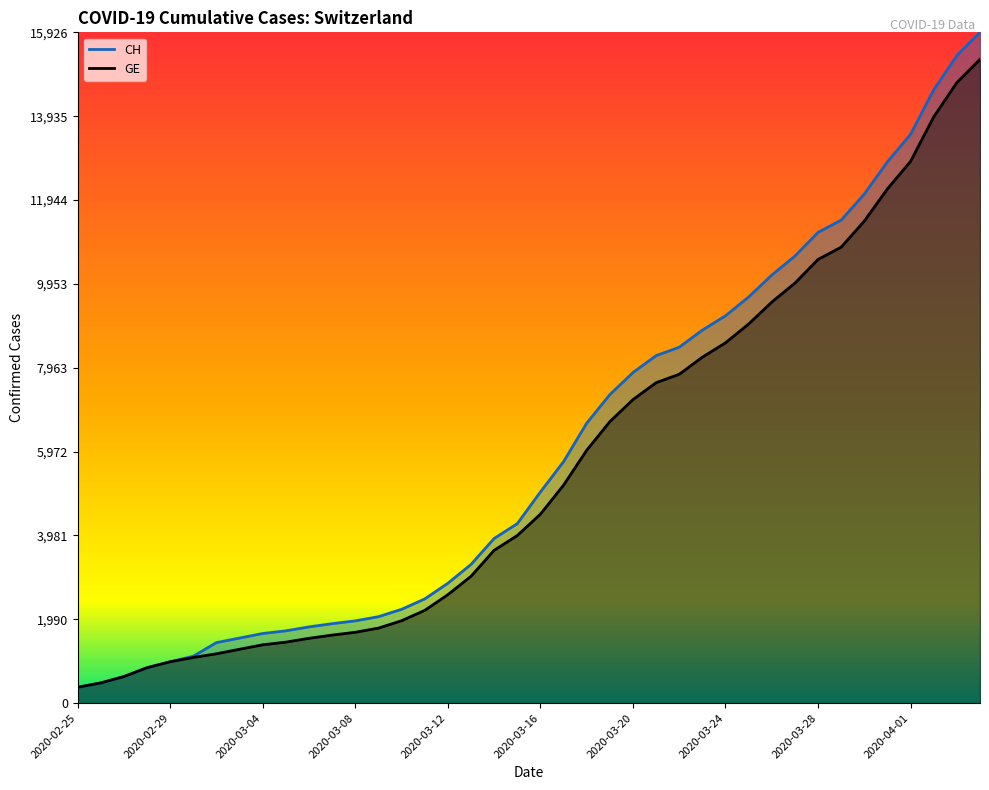

Where is CH nearest to the value 8150?

2020-03-21